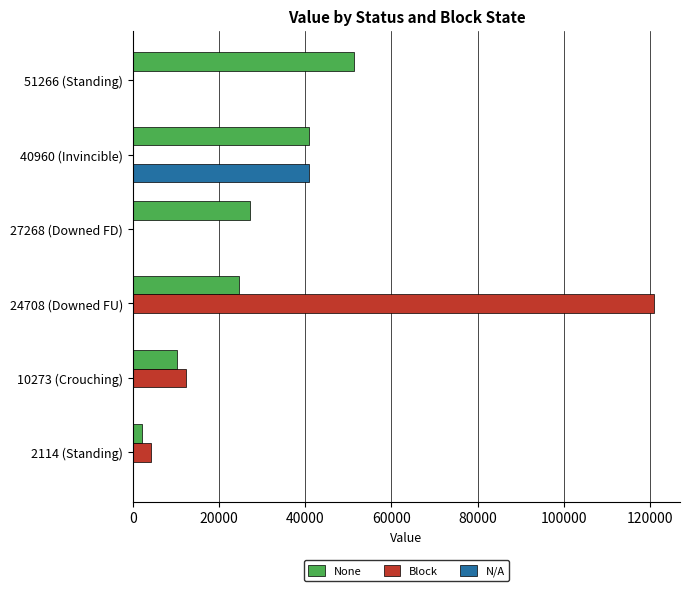

Is it true that None equals 70235 at 40960 (Invincible)?

False